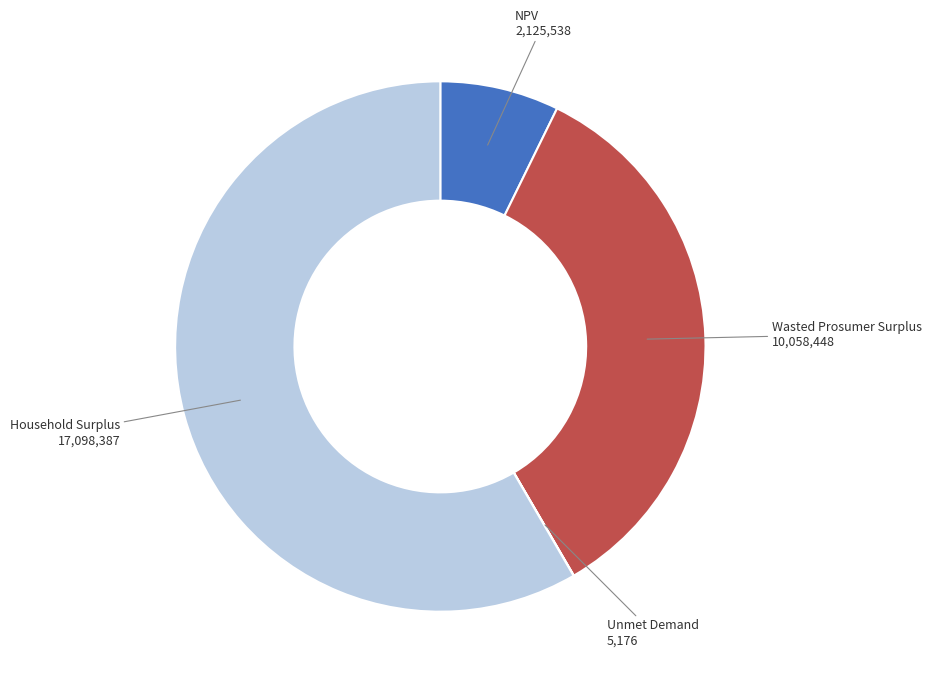

Between Household Surplus and Wasted Prosumer Surplus, which is larger?

Household Surplus